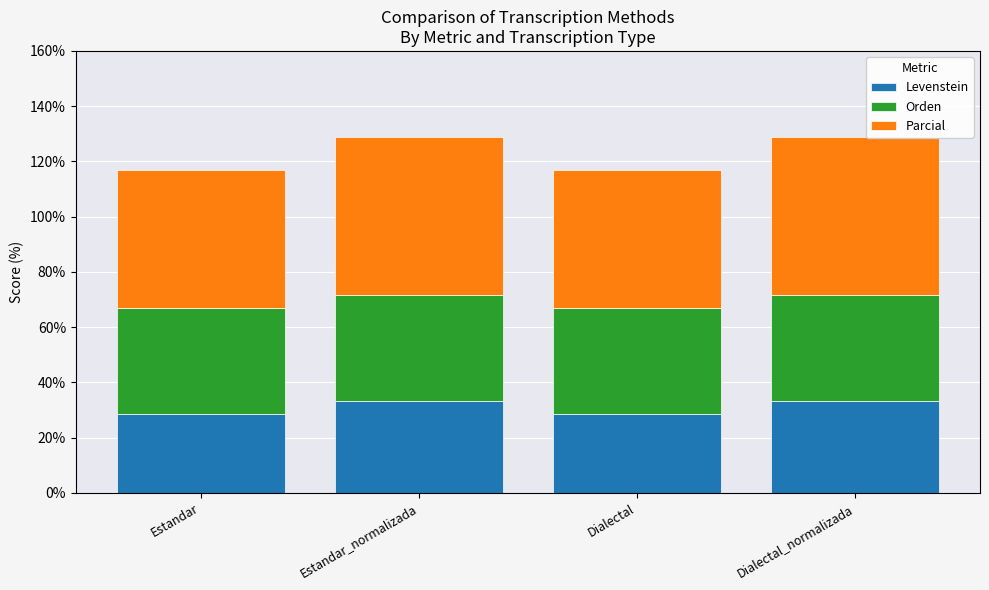

Where does the Levenstein series first go above 33?

Estandar_normalizada